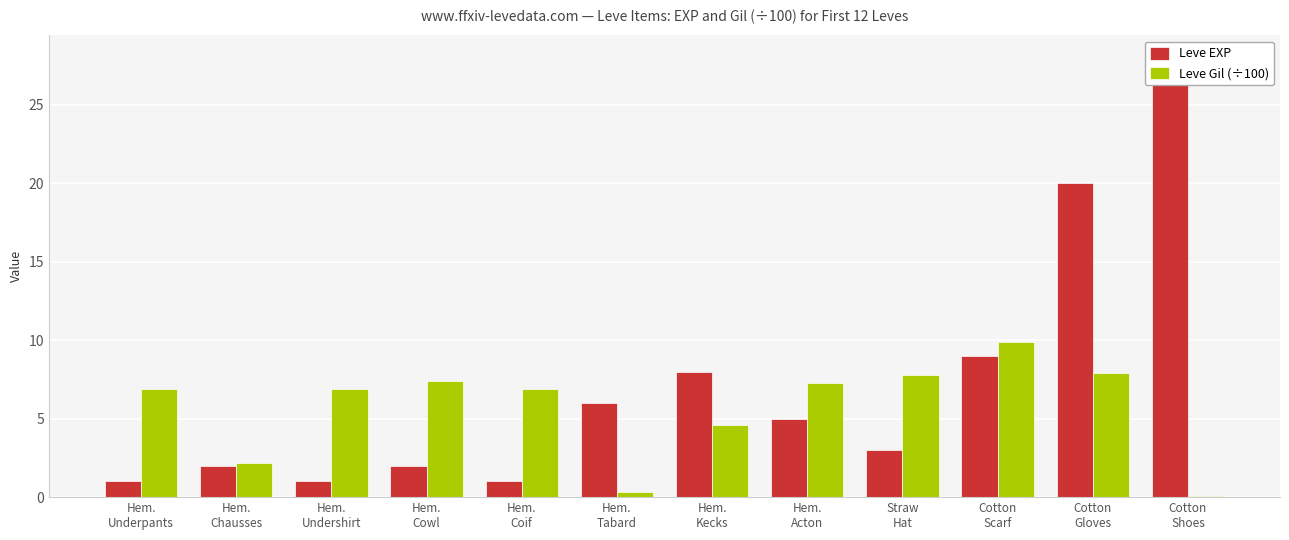

What is the sum of the Leve EXP values at Hem.
Chausses and Hem.
Coif?

3.0